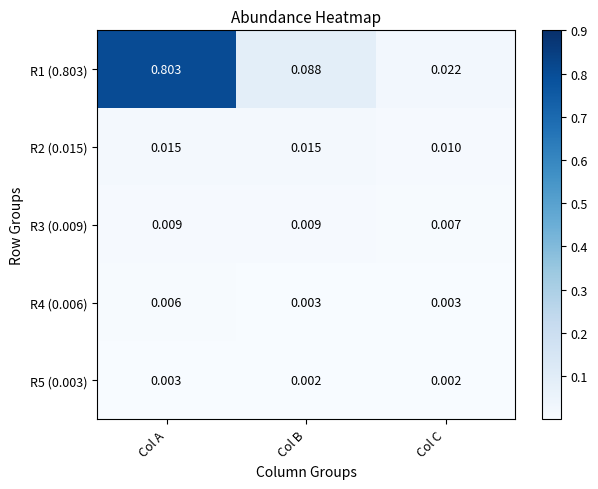

Where is R1 (0.803) nearest to the value 0?

Col C